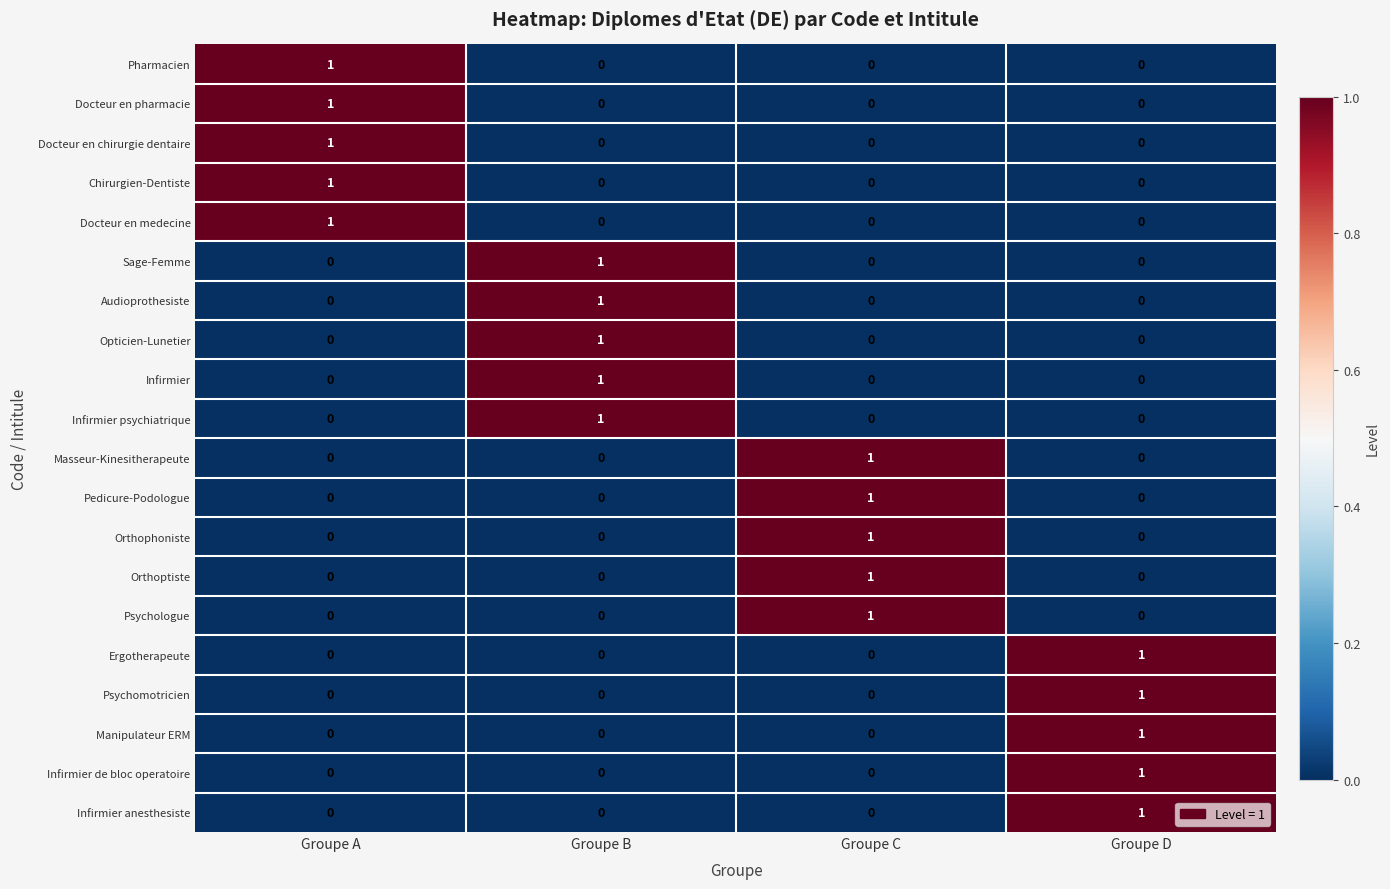

The Psychologue series shows -1 at Groupe B. True or false?

False